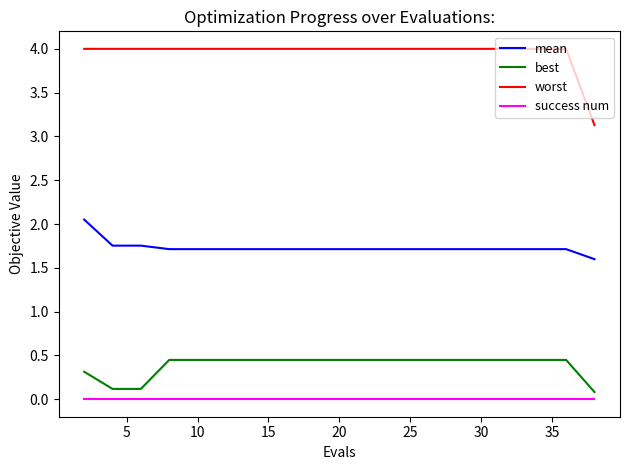

At how many categories does at least one series exceed 0?

20